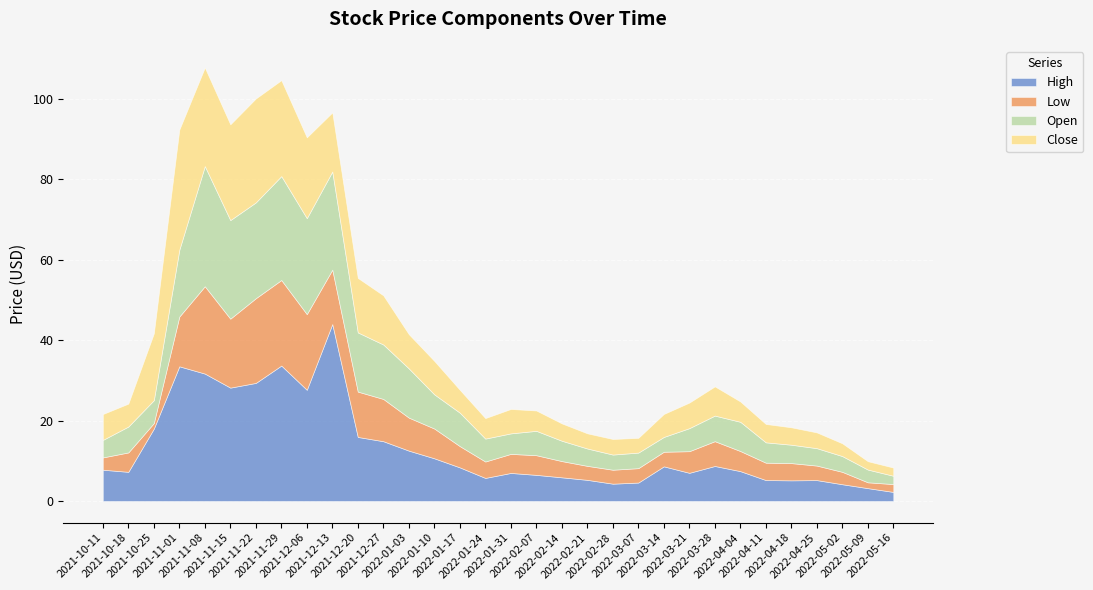

Which series changed the most between 2022-05-02 and 2022-05-16?

High